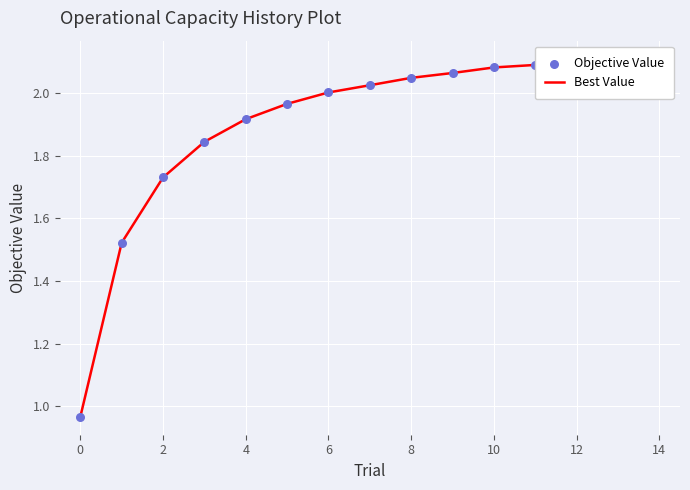

At how many categories does at least one series exceed 1?

14